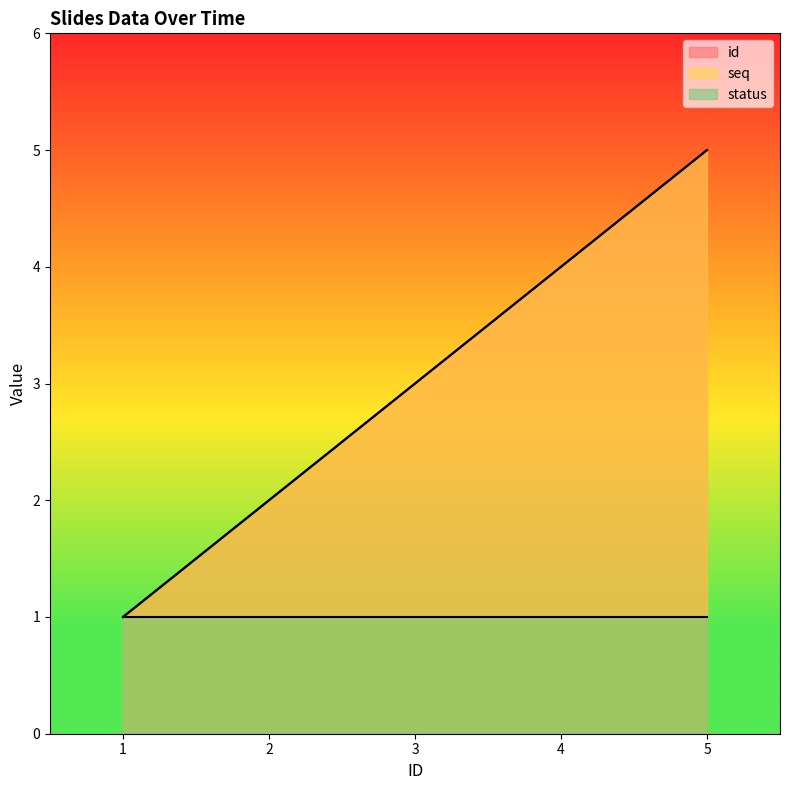

True or false: seq has more than 2 points higher than both neighbors.

False